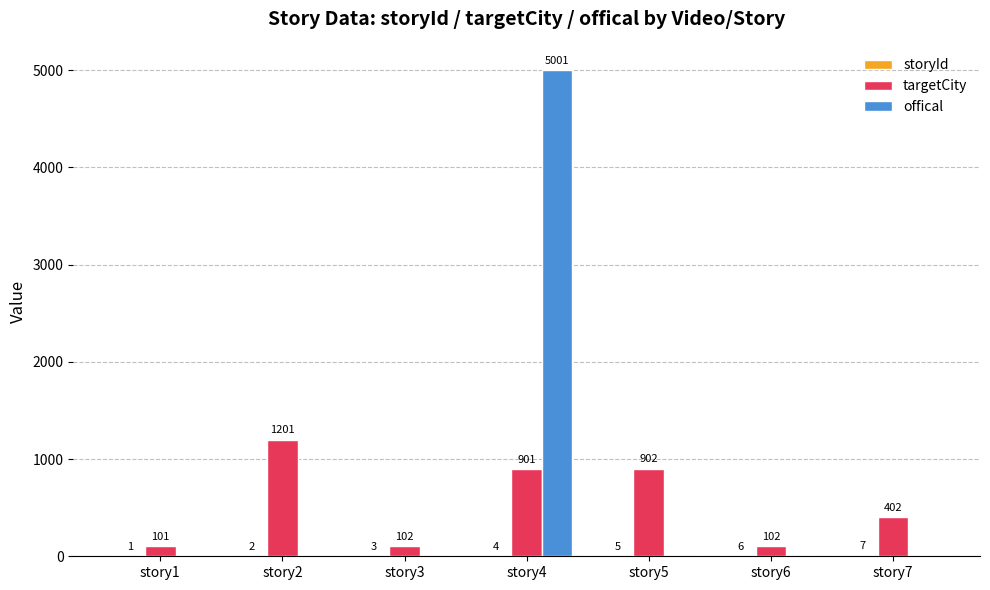

Between story5 and story7, which series saw the biggest shift?

targetCity